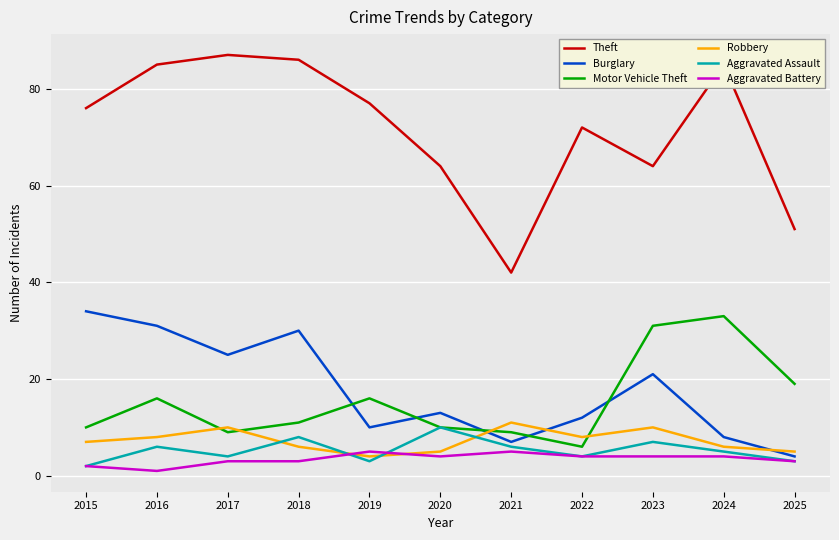

The Robbery series shows 5 at 2020. True or false?

True